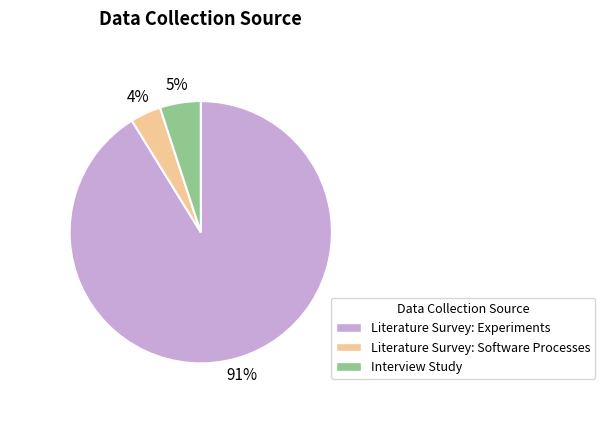

What percentage is the Literature Survey: Experiments slice, to the nearest percent?

91%